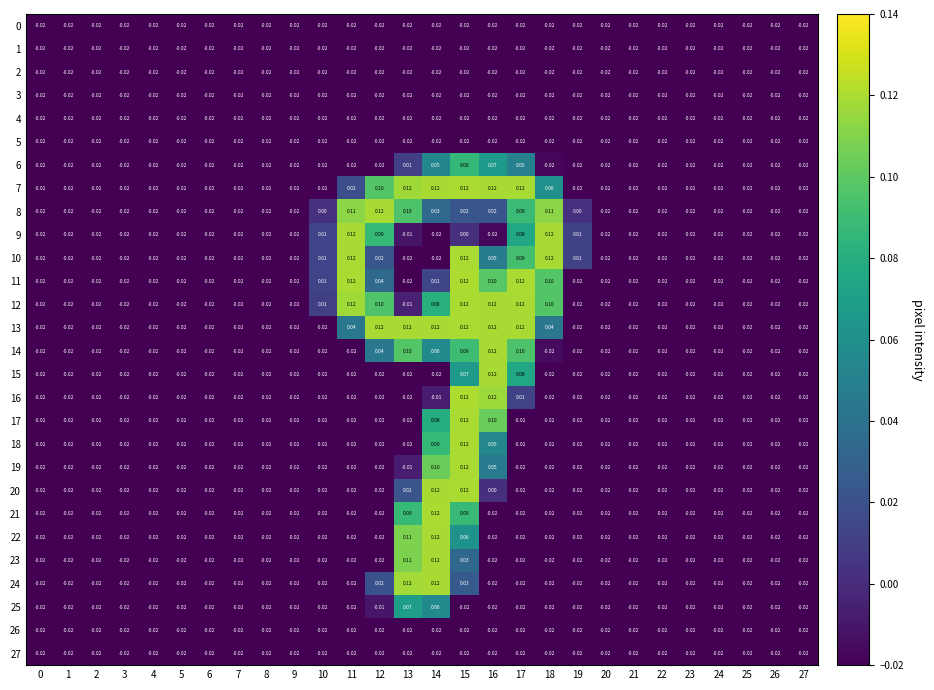

Between 25 and 10, which is larger?

25